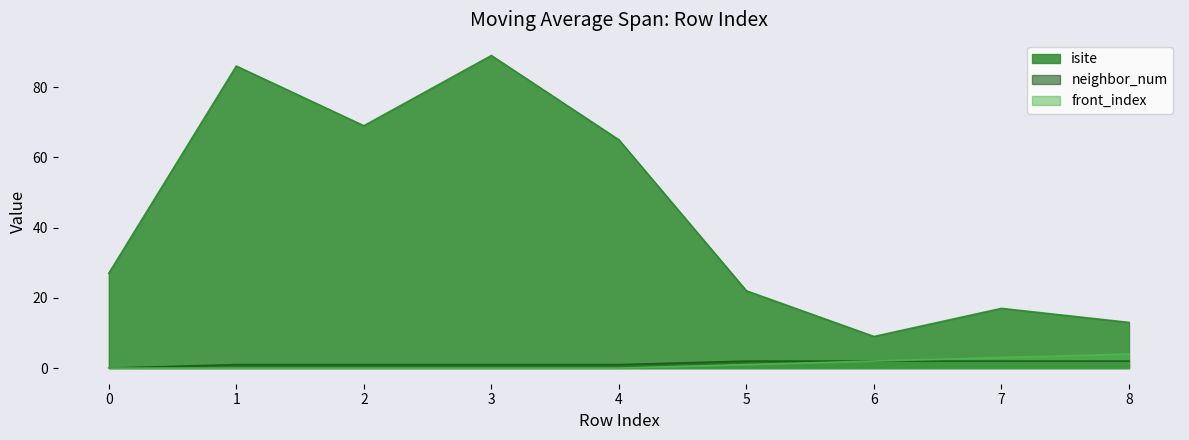

How many series are shown in this chart?

3